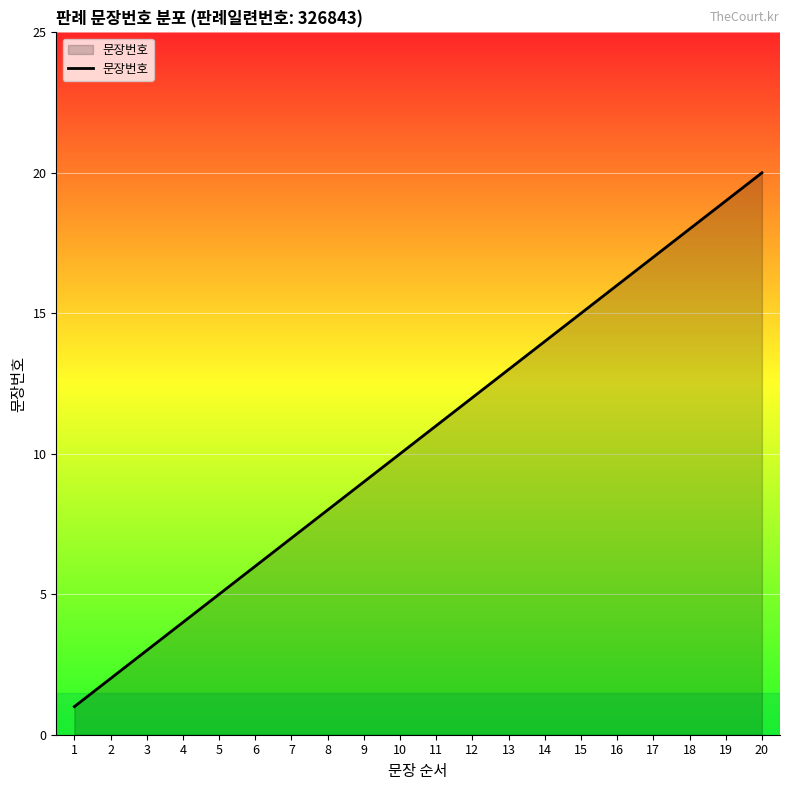

What is the difference between the second highest and minimum values?

18